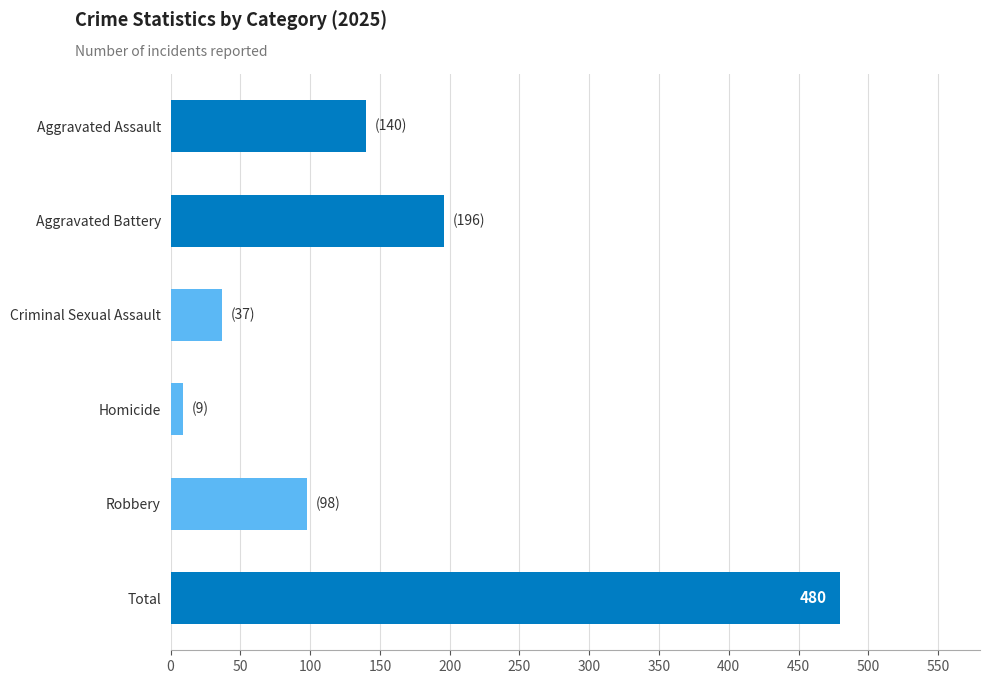

At which category does the chart reach its minimum across all series?

Homicide